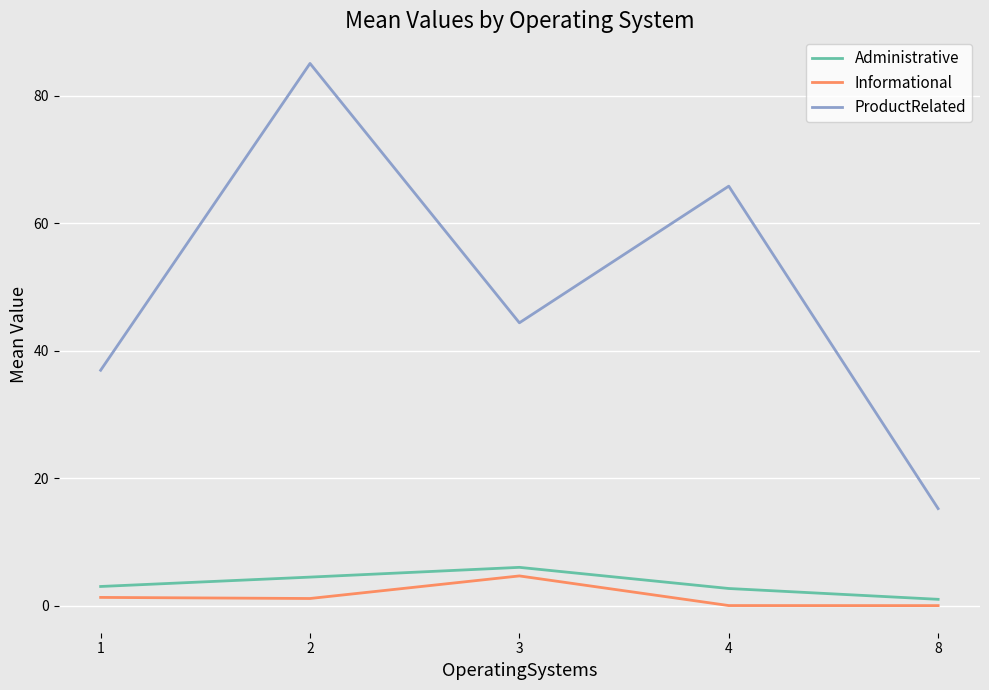

True or false: Administrative and ProductRelated cross at least once.

False